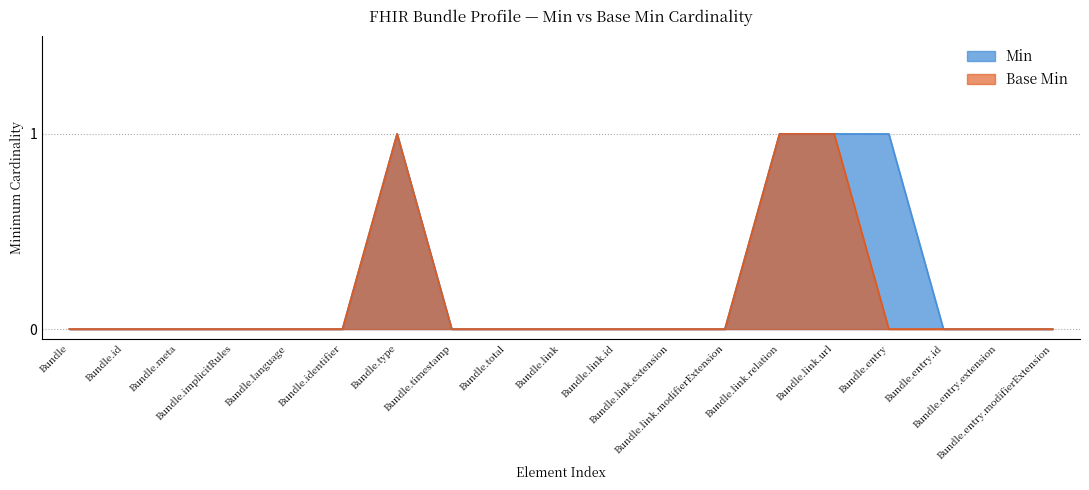

Reading left to right, what are all the values shown in this chart?

Min: Bundle=0	Bundle.id=0	Bundle.meta=0	Bundle.implicitRules=0	Bundle.language=0	Bundle.identifier=0	Bundle.type=1	Bundle.timestamp=0	Bundle.total=0	Bundle.link=0	Bundle.link.id=0	Bundle.link.extension=0	Bundle.link.modifierExtension=0	Bundle.link.relation=1	Bundle.link.url=1	Bundle.entry=1	Bundle.entry.id=0	Bundle.entry.extension=0	Bundle.entry.modifierExtension=0
Base Min: Bundle=0	Bundle.id=0	Bundle.meta=0	Bundle.implicitRules=0	Bundle.language=0	Bundle.identifier=0	Bundle.type=1	Bundle.timestamp=0	Bundle.total=0	Bundle.link=0	Bundle.link.id=0	Bundle.link.extension=0	Bundle.link.modifierExtension=0	Bundle.link.relation=1	Bundle.link.url=1	Bundle.entry=0	Bundle.entry.id=0	Bundle.entry.extension=0	Bundle.entry.modifierExtension=0